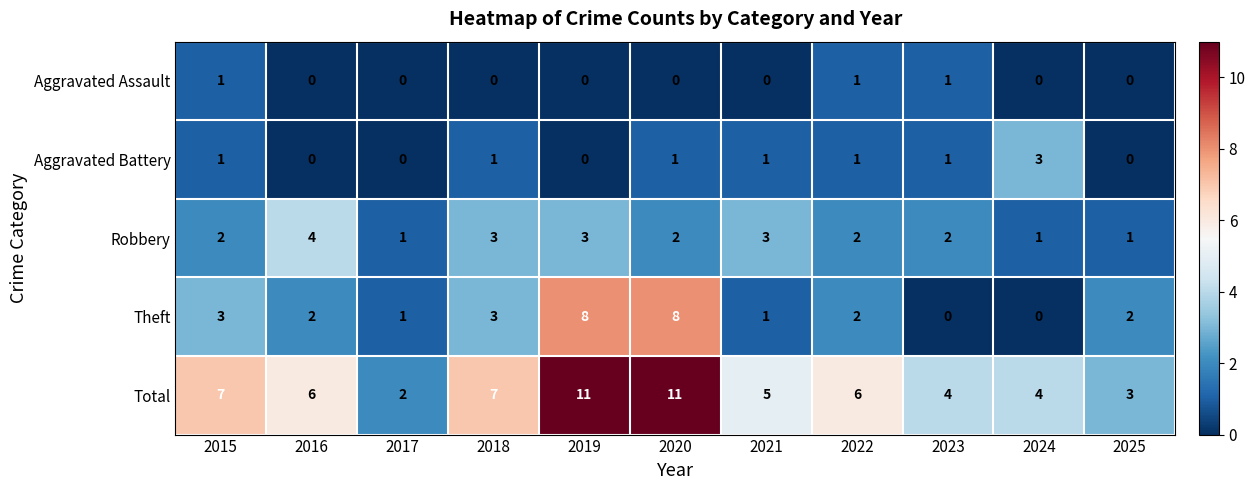

Count the number of categories in the chart.

11